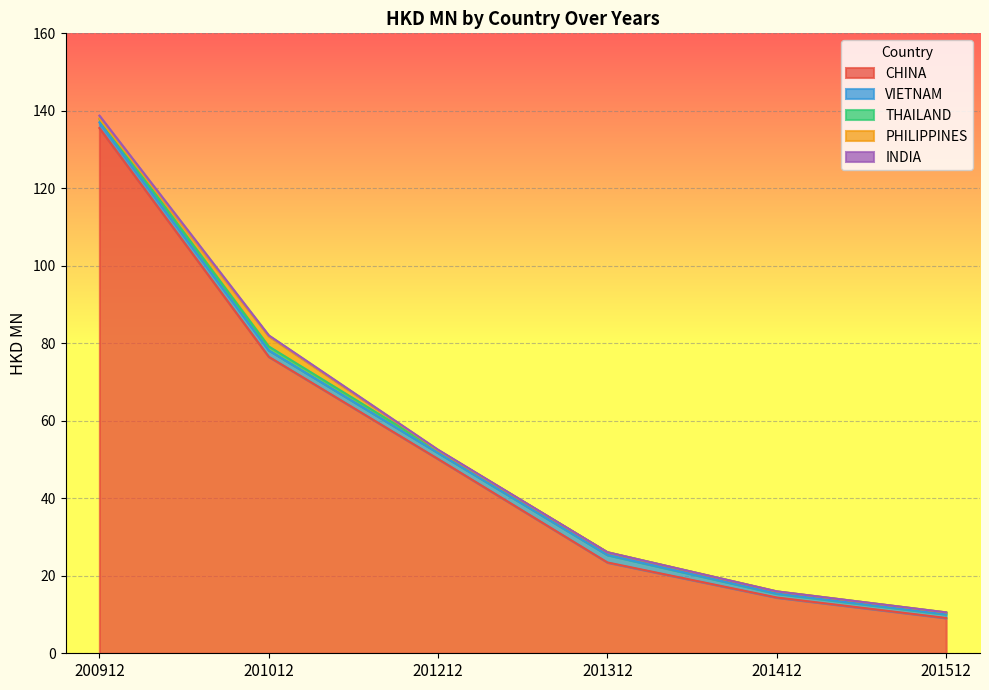

How many interior local peaks does the THAILAND series have?

2